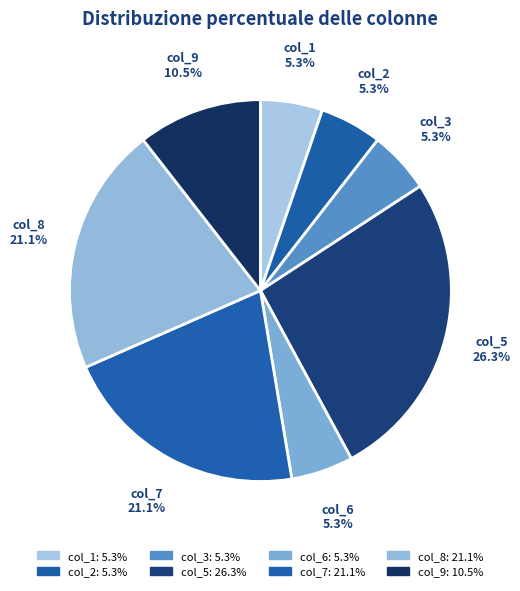

To the nearest percent, what percentage of the pie is col_8?

21%